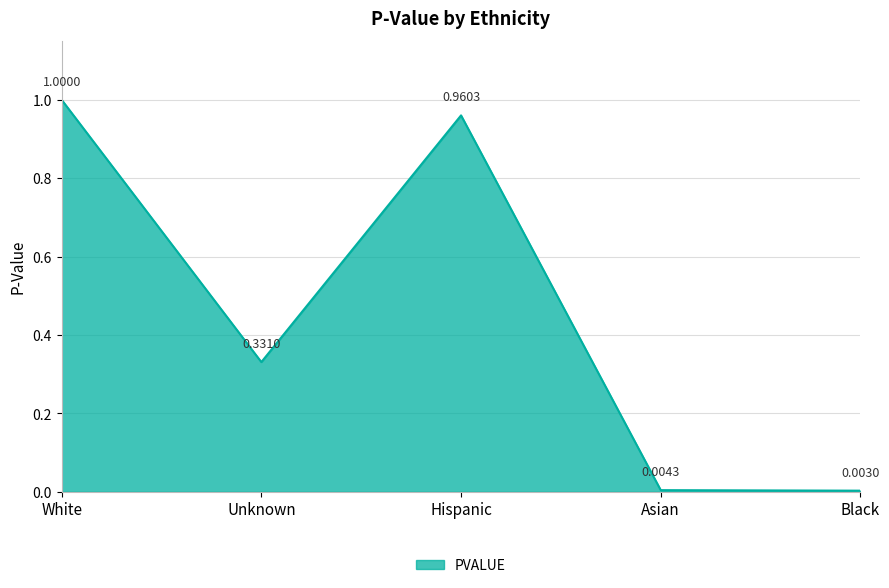

Where is the first local maximum?

Hispanic